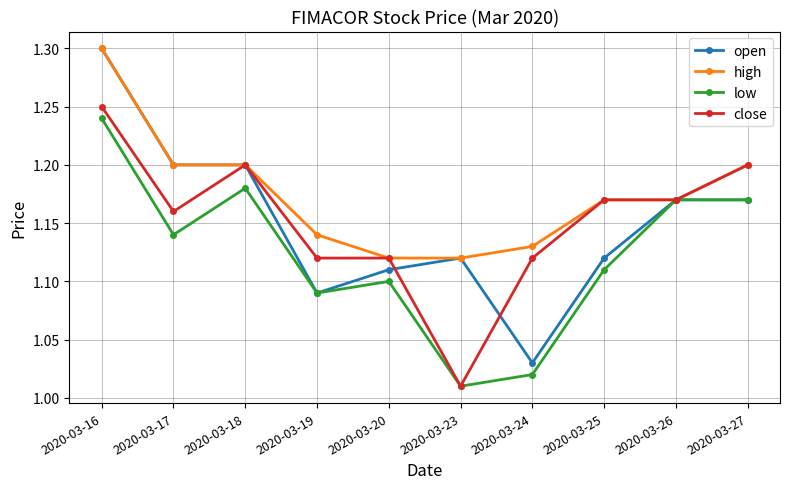

At which label is close closest to 1?

2020-03-23